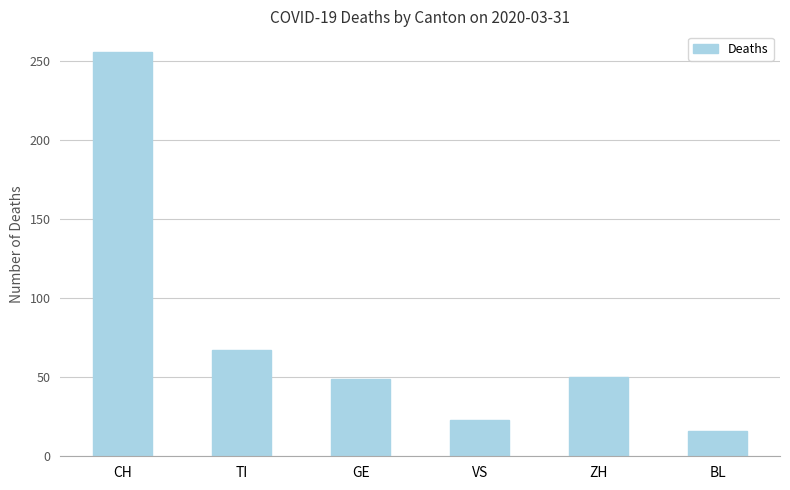

What is the average value?

77